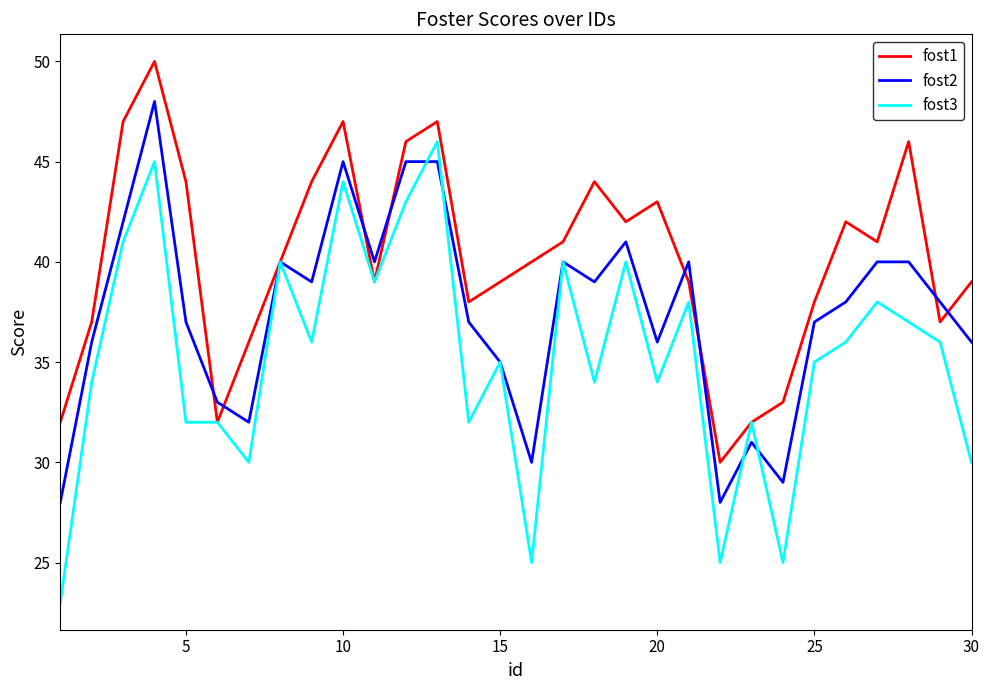

Which series has the largest total across all categories?

fost1